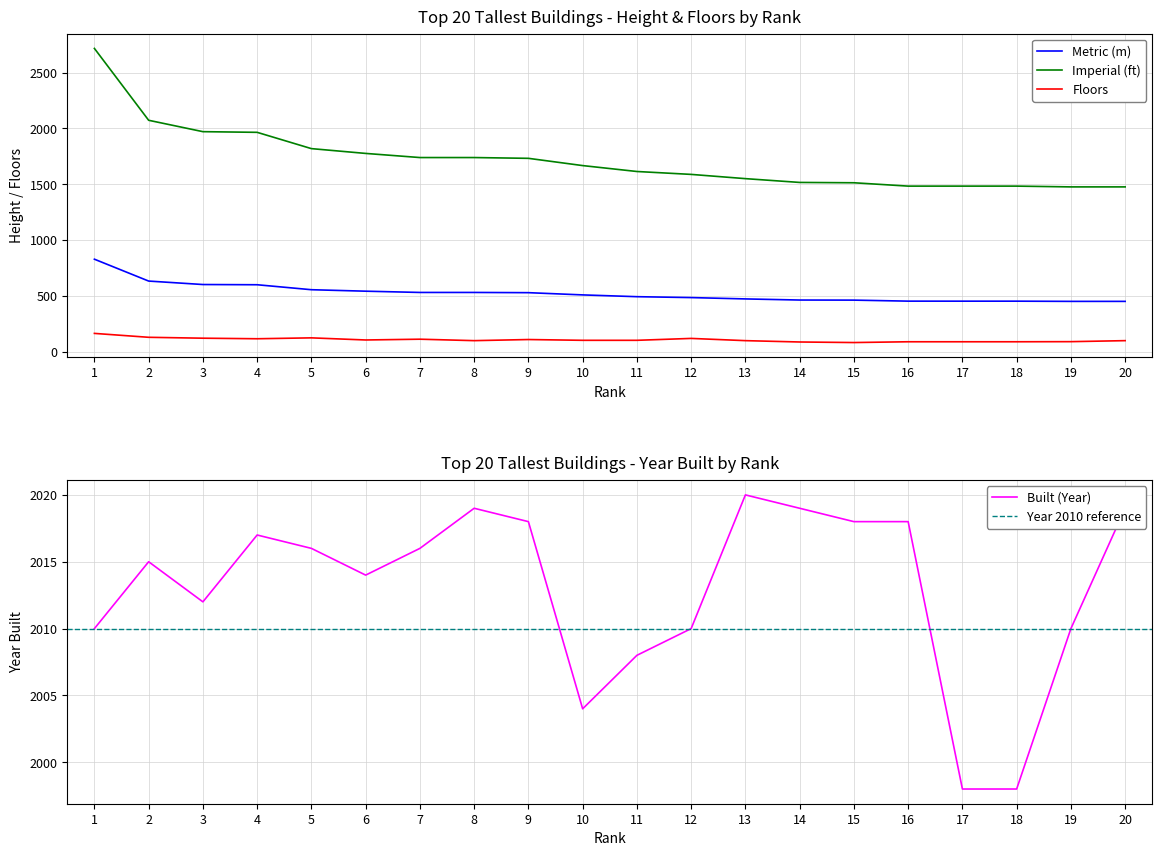

True or false: Imperial (ft) and Metric (m) intersect in this chart.

False